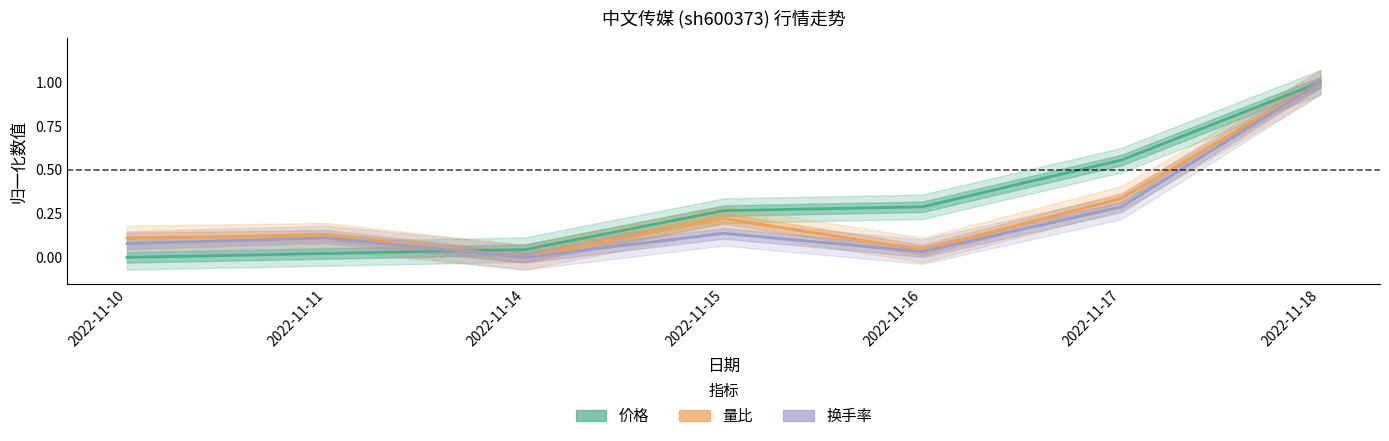

Which category has the lowest value across all series?

2022-11-10